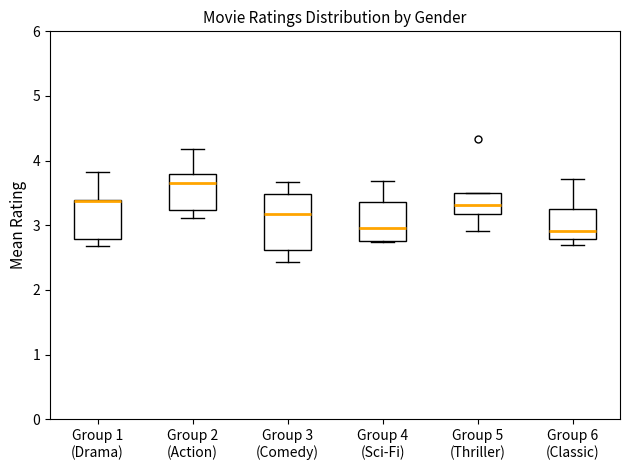

Where does the upper whisker of the box for Group 4 (Sci-Fi) end on the y-axis? The values are not printed on the chart, so give them approximately, as read against the axis.

3.7